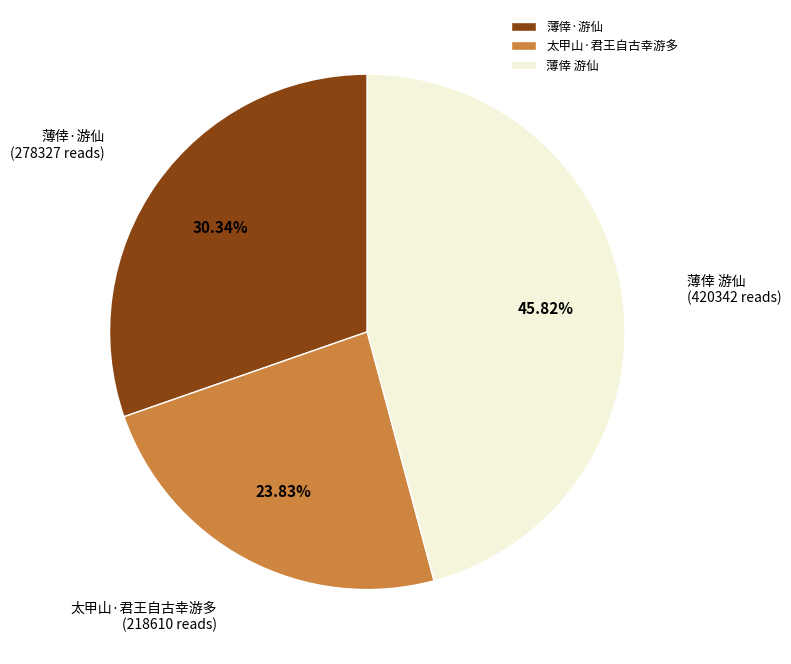

What percentage is the 薄倖·游仙 slice, to the nearest percent?

30%